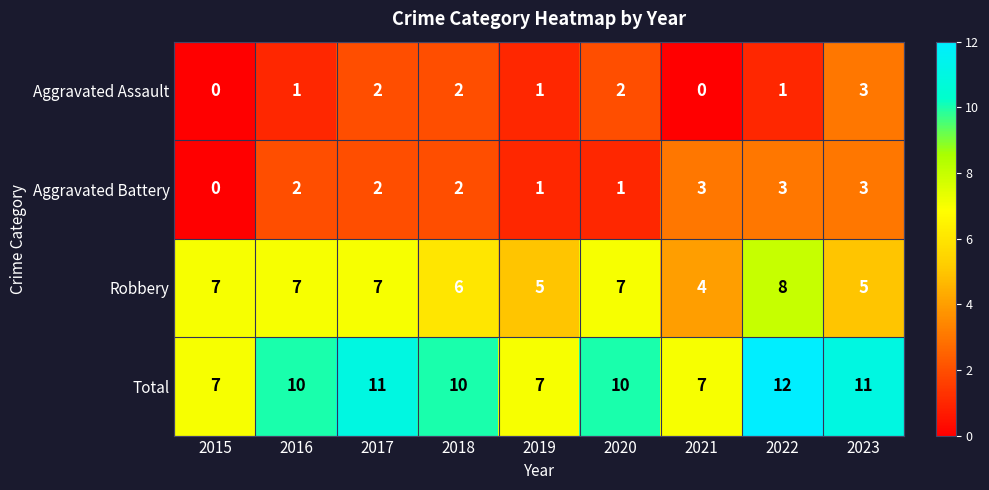

At how many categories does at least one series exceed 9?

6